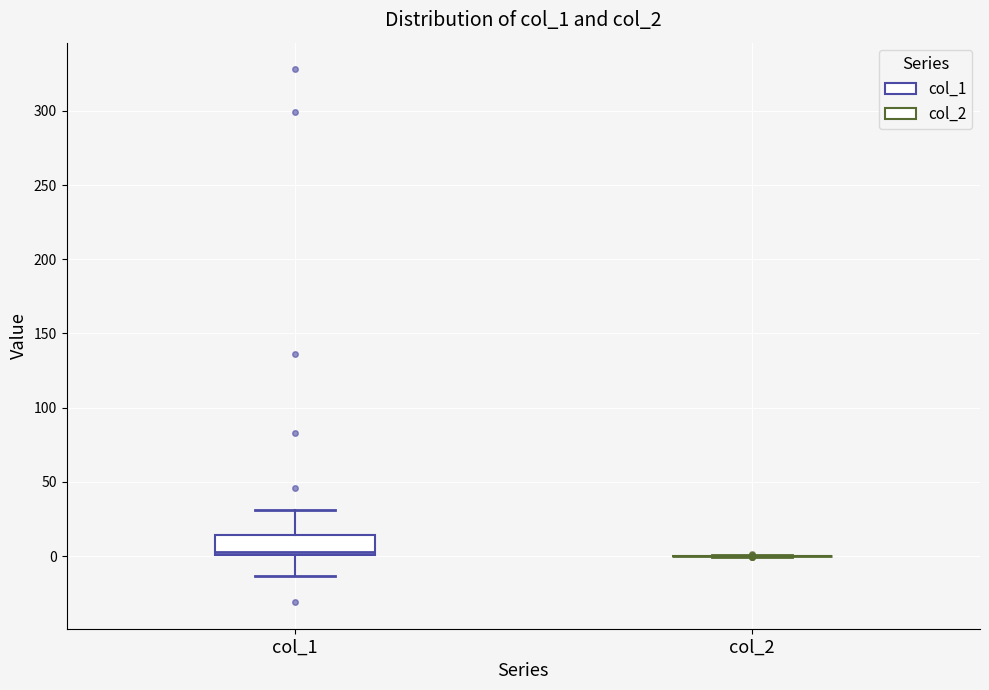

Reading left to right, transcribe this box plot: for each box, give where its median line is, the range the box spans, and where its two whiskers end, as read against the y-axis. The values are not printed on the chart, so give them approximately, as read against the axis.

col_1: median 5, box 0 to 15, whiskers -15 to 30
col_2: box collapsed to a line at 0, whiskers 0 to 0